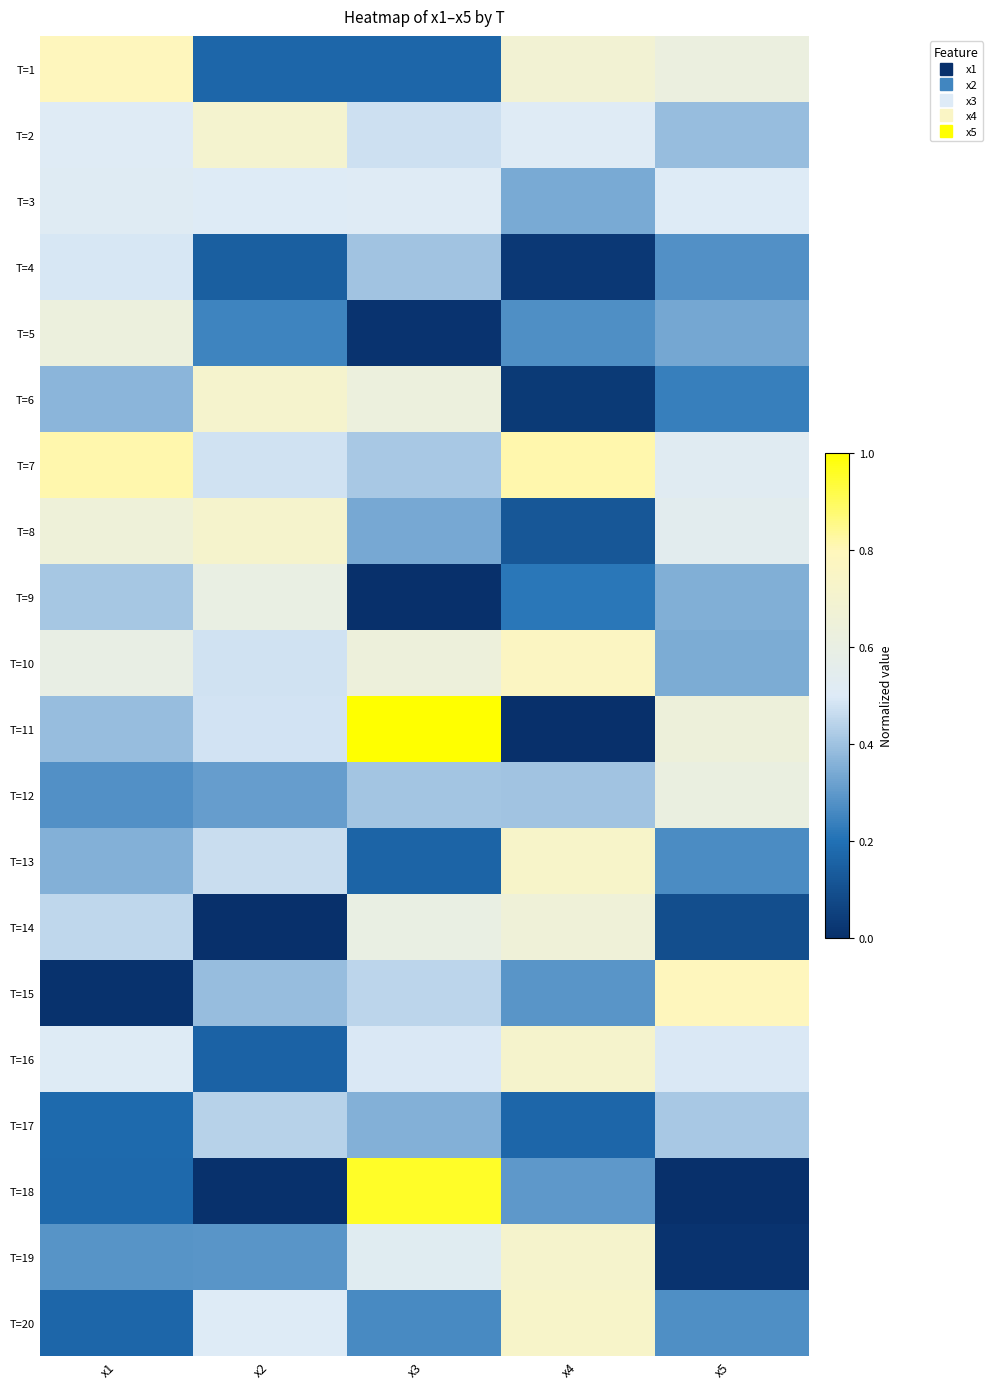

What is the difference between the highest and lowest values at x5?

0.8